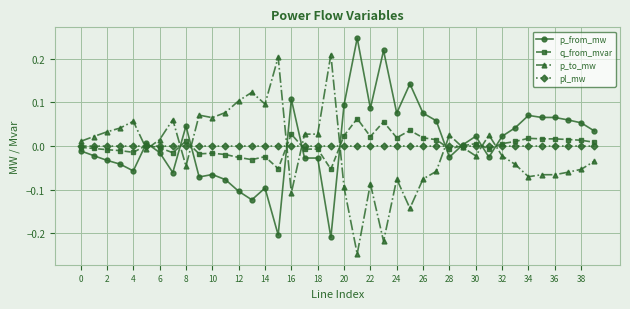

True or false: p_from_mw has more than 0 points higher than both neighbors.

True